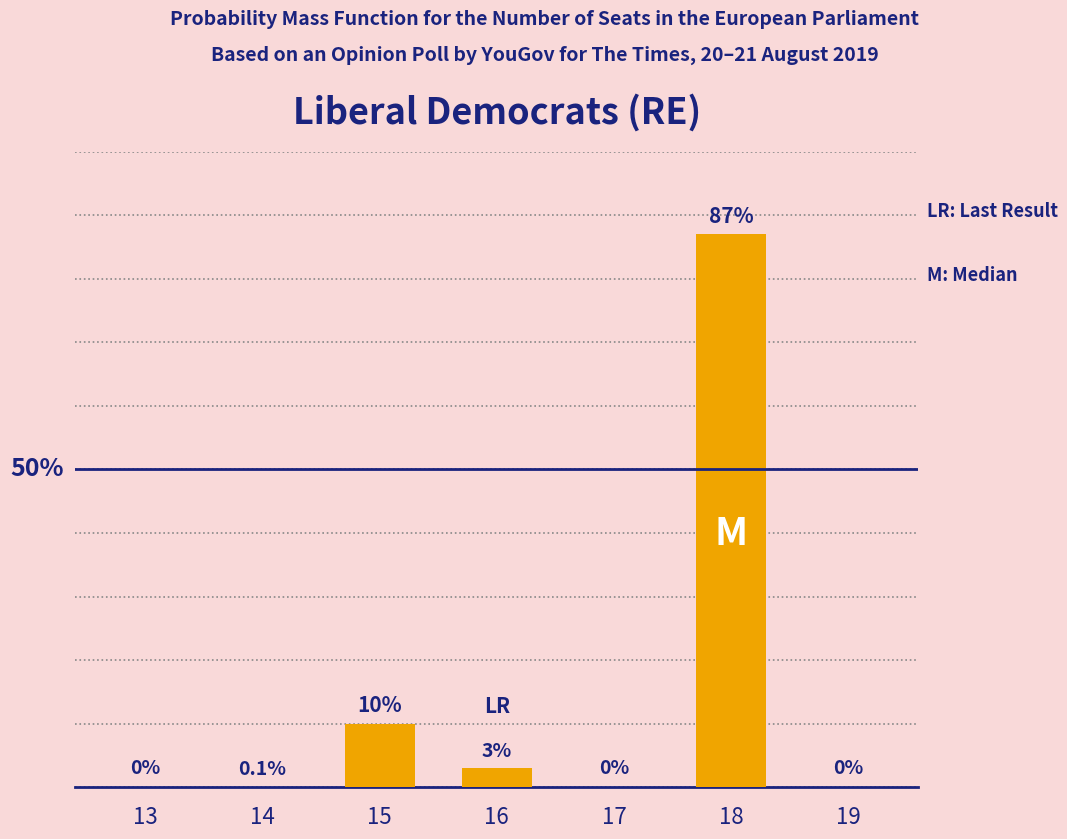

Reading left to right, extract all data points from this chart.

13=0.0	14=0.1	15=10.0	16=3.0	17=0.0	18=87.0	19=0.0